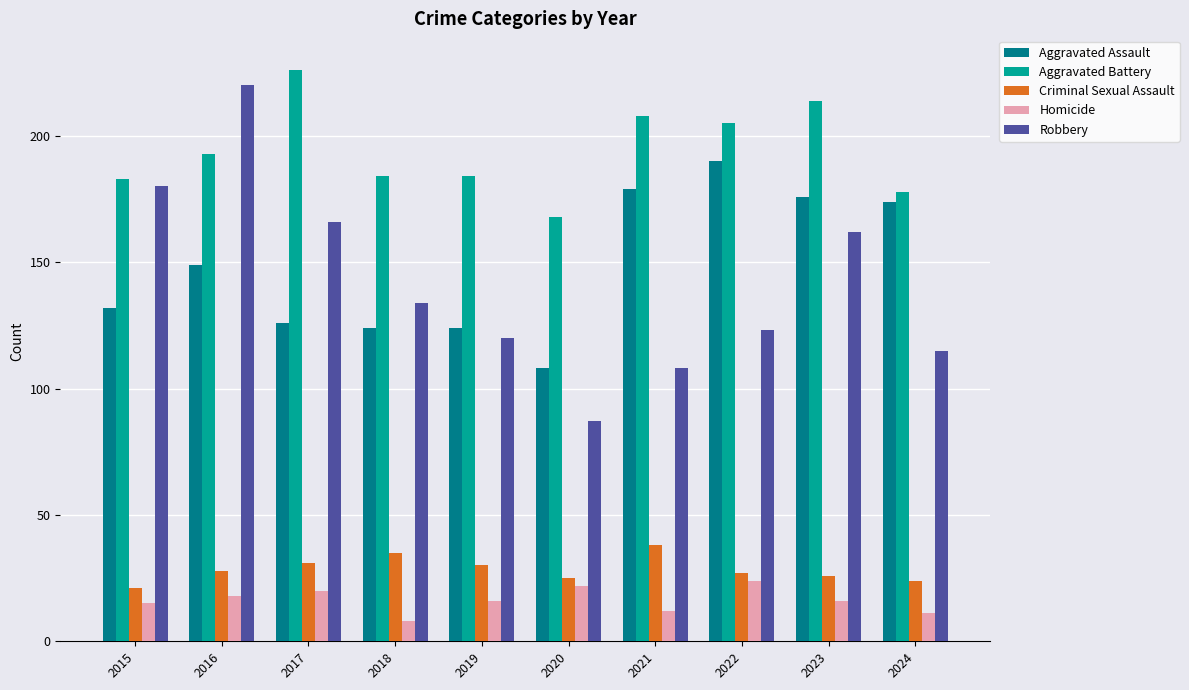

Which series changed the most between 2021 and 2023?

Robbery